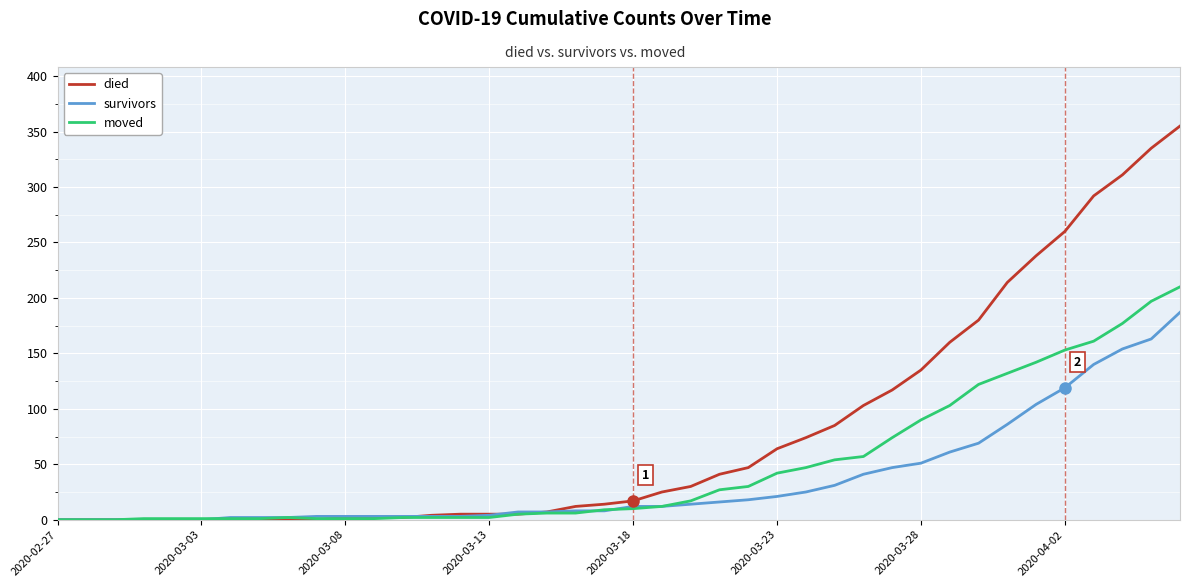

Which series has the largest total across all categories?

died